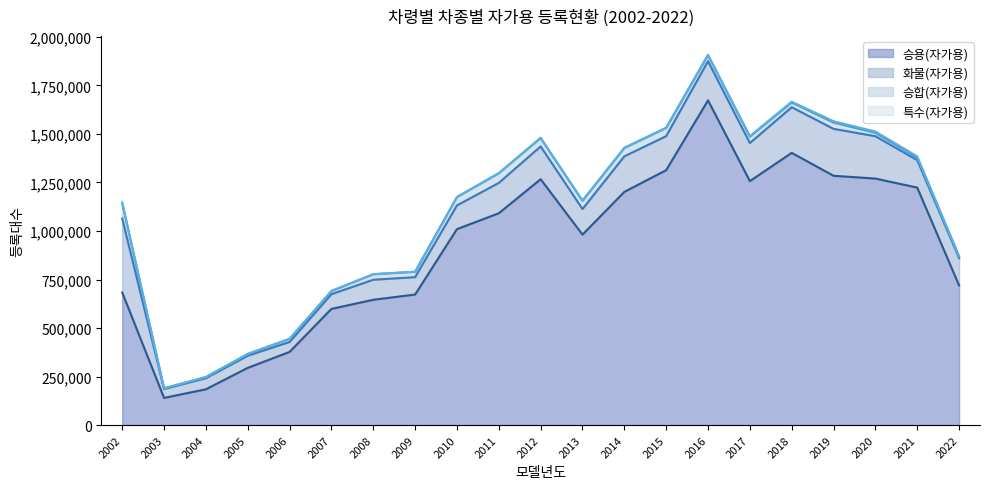

Reading right to left, transcribe all the data shown in this chart.

승용(자가용): 719479	1223505	1270126	1284485	1402495	1257016	1673142	1313525	1201415	981339	1266893	1091395	1009620	672579	645566	598613	376979	294780	184433	139895	683070
화물(자가용): 140668	141331	218236	241731	235144	196081	201744	175247	183168	131721	168766	156331	122111	89472	103184	75754	51106	62671	57122	45816	380898
승합(자가용): 7214	12222	17342	32599	24345	32798	30748	41840	42680	42275	43036	49312	42603	27609	28228	15918	15816	8515	5602	3463	78667
특수(자가용): 3323	7556	6918	6803	4165	2700	2568	1659	1786	1551	1604	1532	897	646	839	941	663	560	625	387	4598